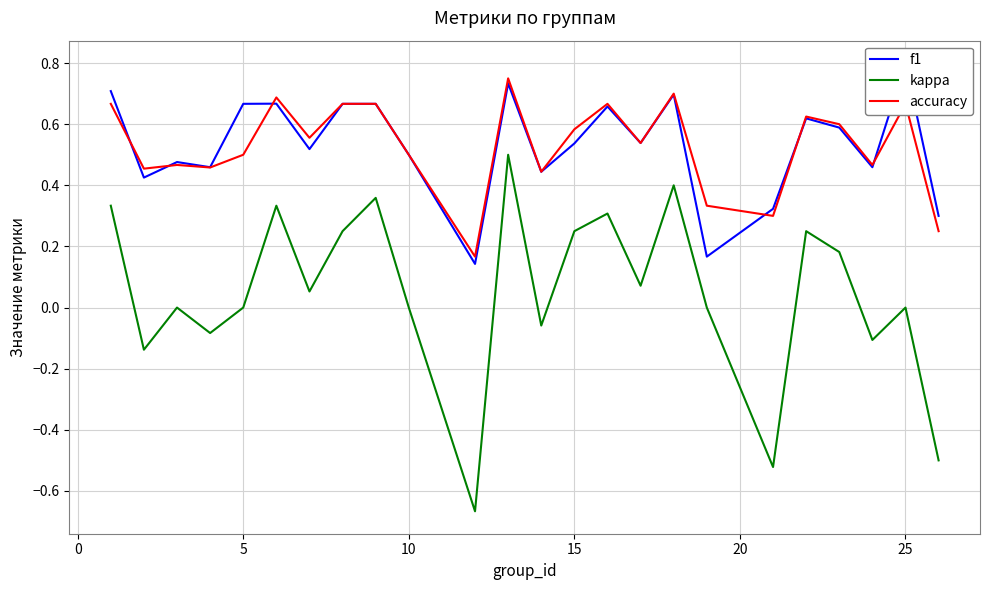

Reading left to right, transcribe all the data shown in this chart.

f1: 0.7	0.4	0.5	0.5	0.7	0.7	0.5	0.7	0.7	0.5	0.1	0.7	0.4	0.5	0.7	0.5	0.7	0.2	0.3	0.6	0.6	0.5	0.8	0.3
kappa: 0.3	-0.1	0.0	-0.1	0.0	0.3	0.1	0.2	0.4	0.0	-0.7	0.5	-0.1	0.2	0.3	0.1	0.4	0.0	-0.5	0.2	0.2	-0.1	0.0	-0.5
accuracy: 0.7	0.5	0.5	0.5	0.5	0.7	0.6	0.7	0.7	0.5	0.2	0.8	0.4	0.6	0.7	0.5	0.7	0.3	0.3	0.6	0.6	0.5	0.7	0.2